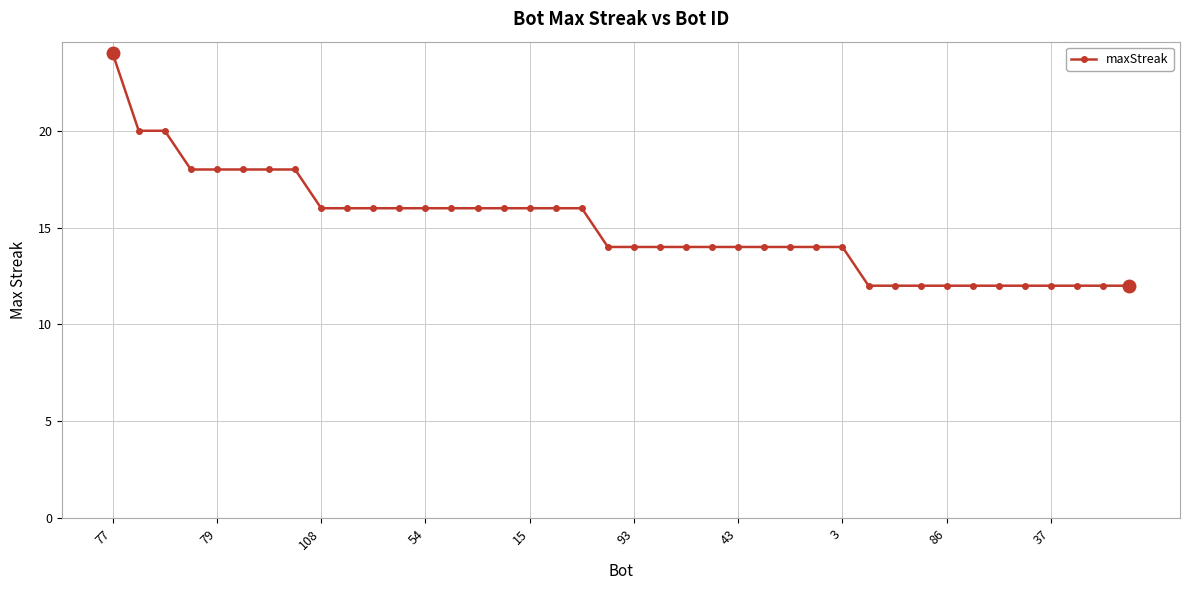

What is the minimum value shown in the chart?

12